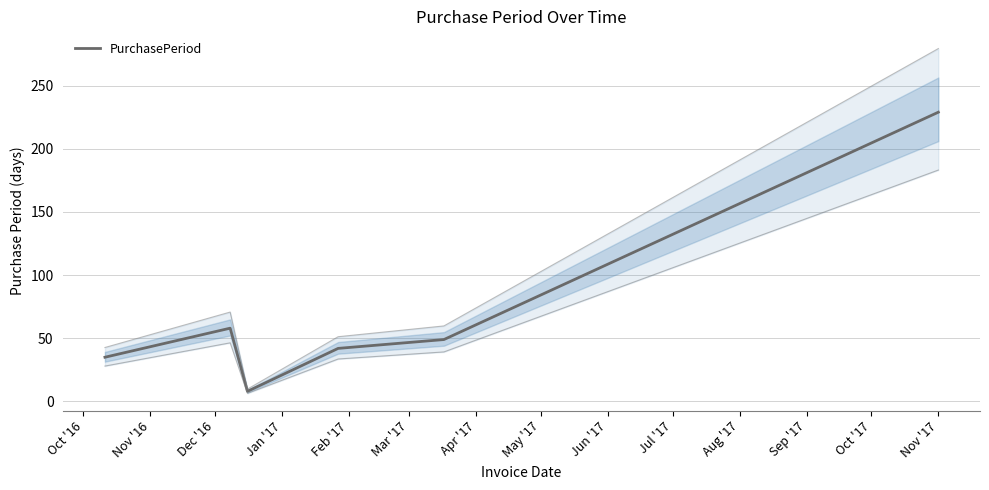

What is the lowest value of the PurchasePeriod series?

8